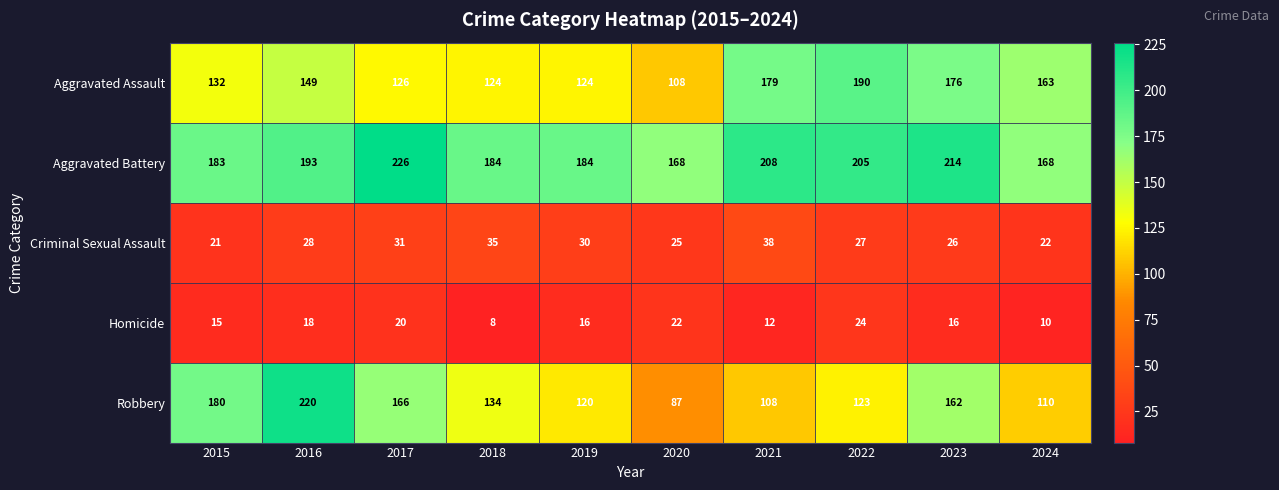

What is the difference between the maximum and minimum values in the Aggravated Assault series?

82